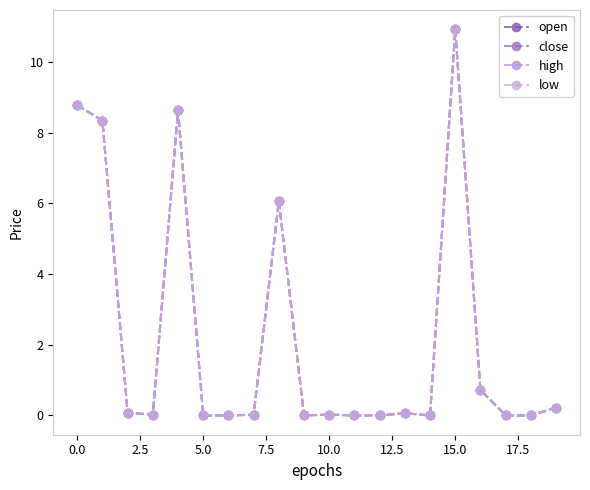

How many series are shown in this chart?

4